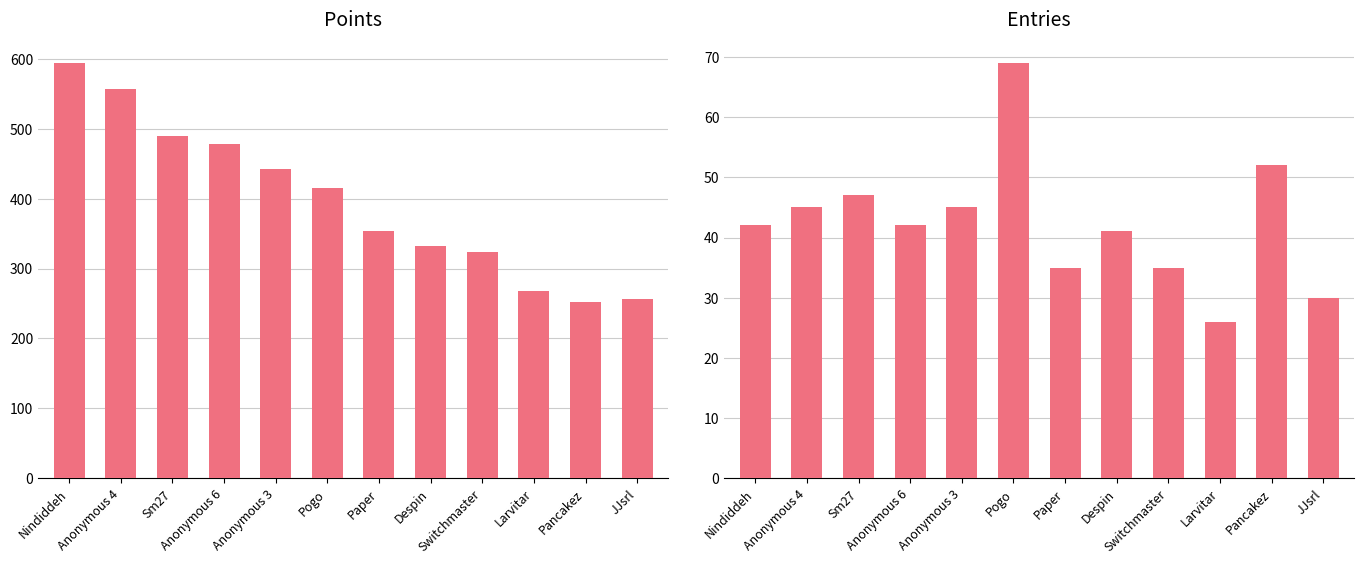

Which series has the largest range (max minus min)?

Points